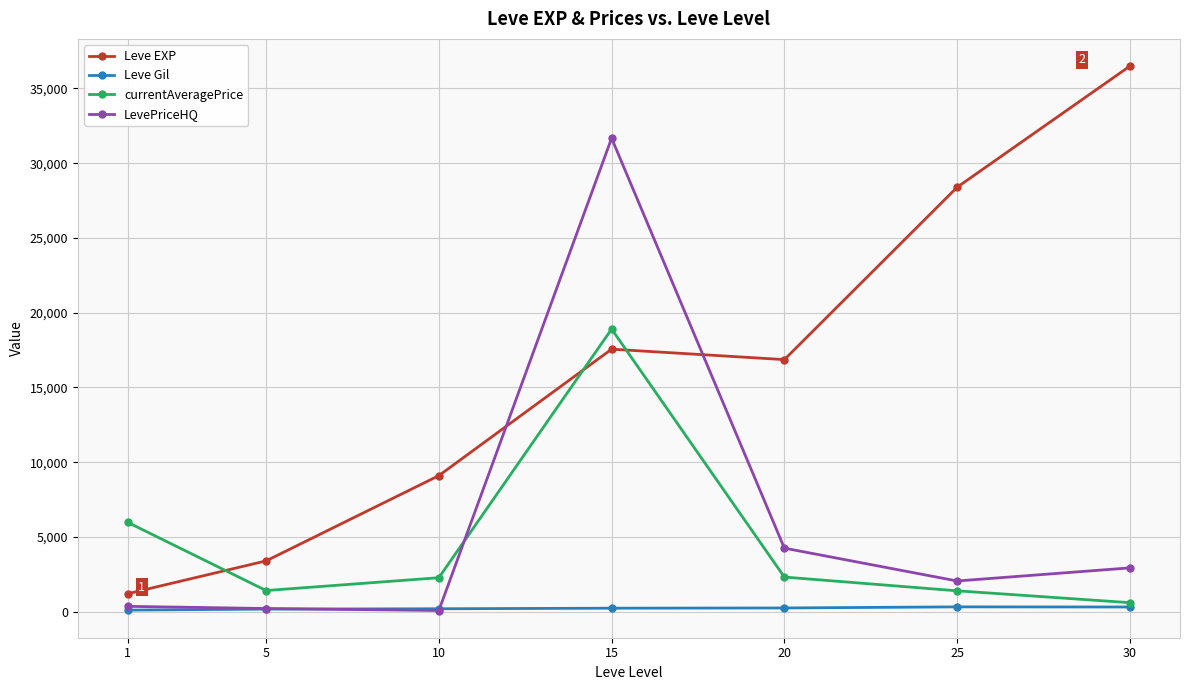

How many categories are shown in the chart?

7